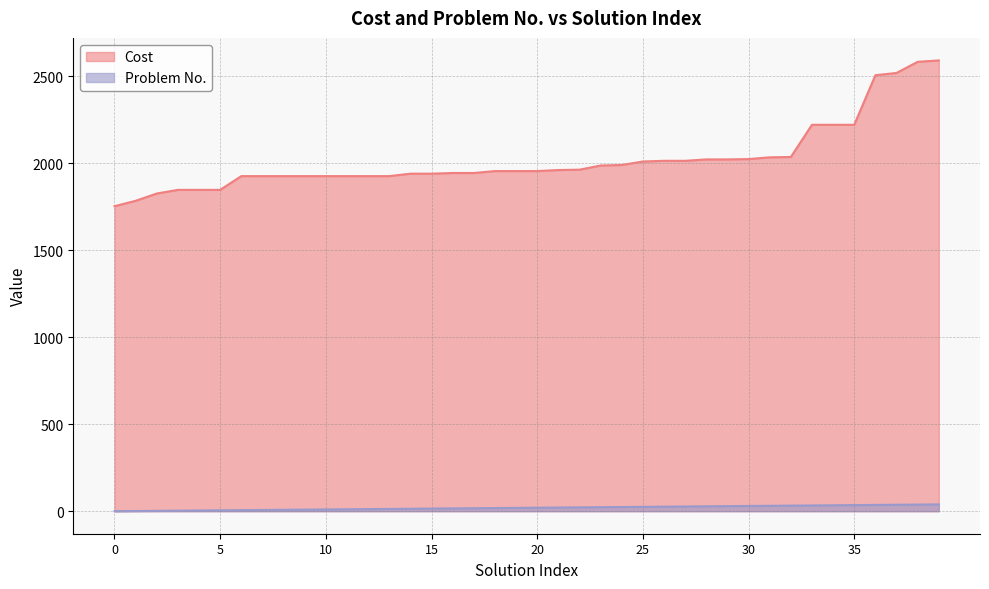

At which category is the sum across all series the highest?

39